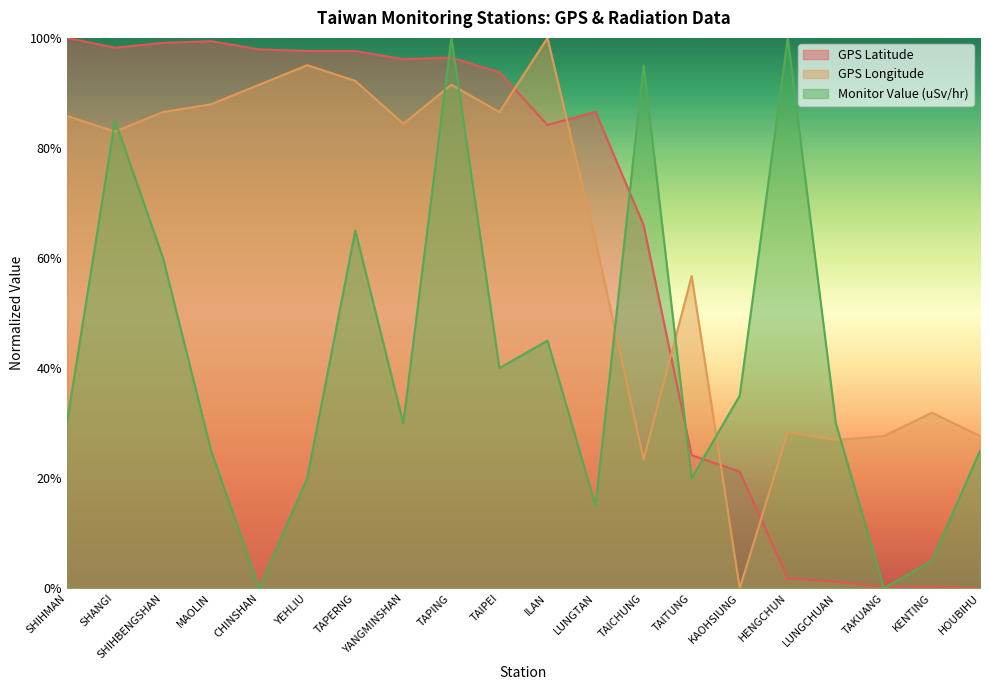

True or false: GPS Latitude has more than 1 interior local peaks.

True